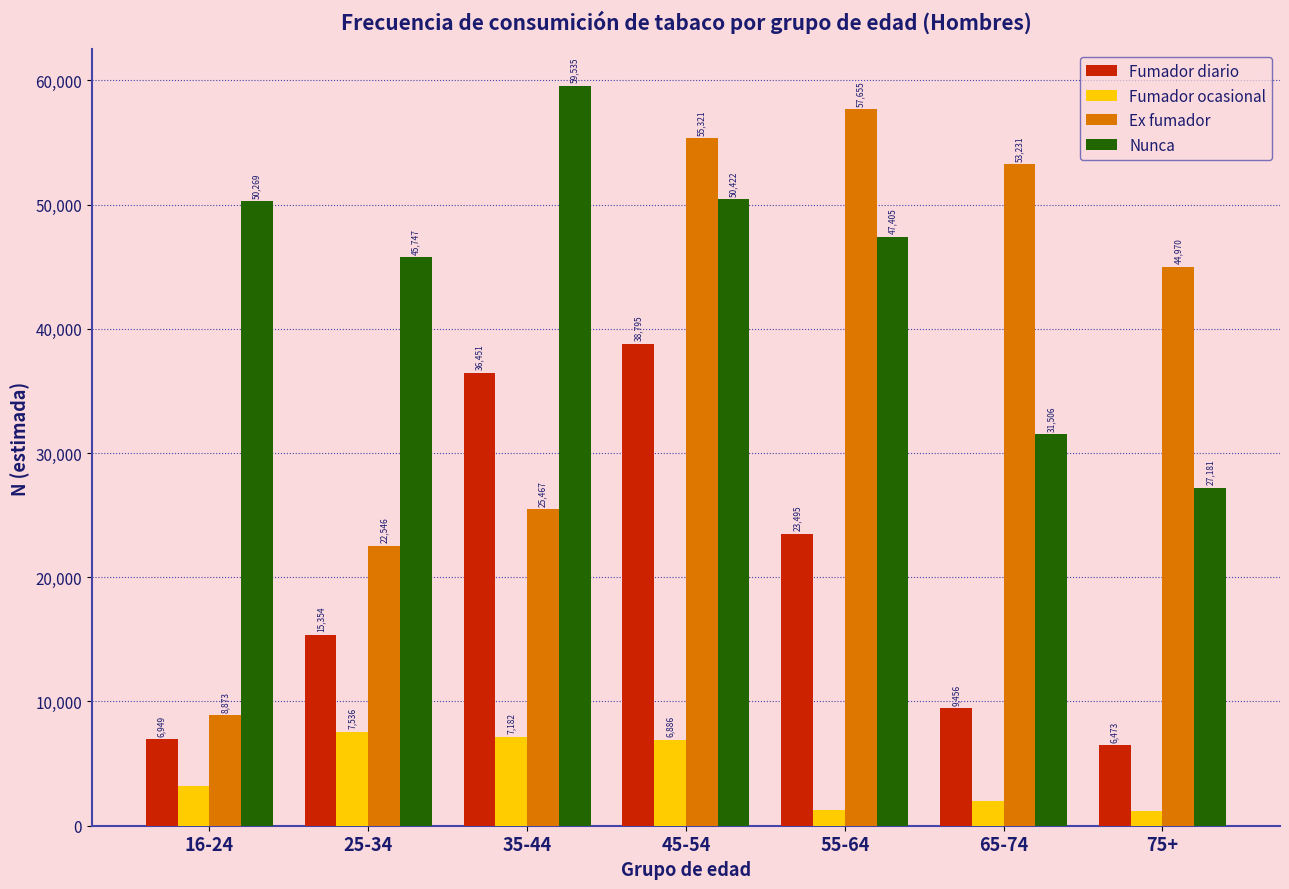

Reading left to right, transcribe all the data shown in this chart.

Fumador diario: 6949	15354	36451	38795	23495	9456	6473
Fumador ocasional: 3177	7536	7182	6886	1301	1978	1181
Ex fumador: 8873	22546	25467	55321	57655	53231	44970
Nunca: 50269	45747	59535	50422	47405	31506	27181